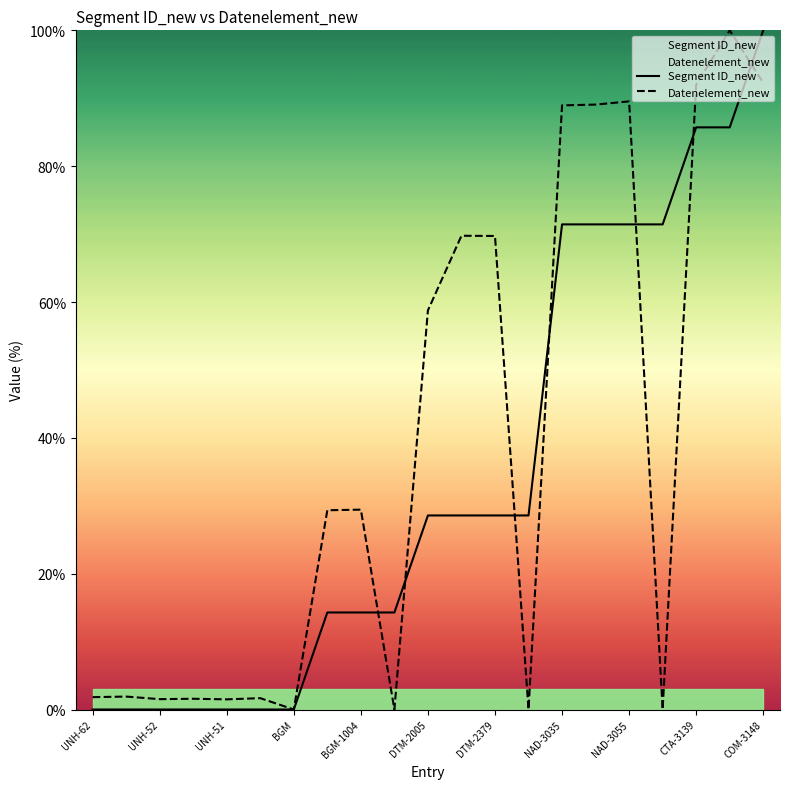

Is it true that Segment ID_new equals 142.2 at COM-3148?

False